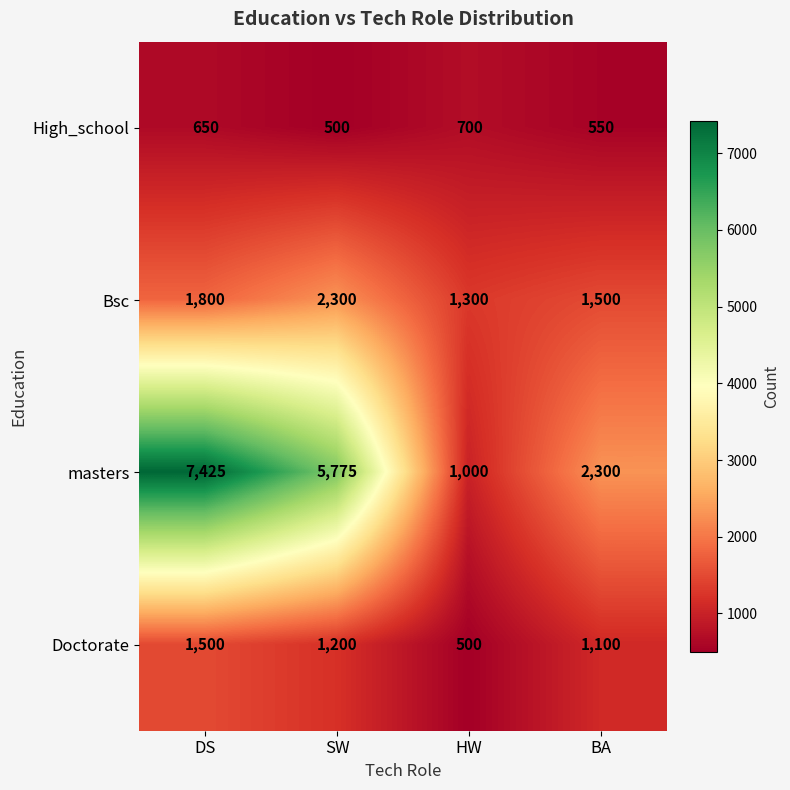

True or false: Doctorate has a value of 176 at HW.

False